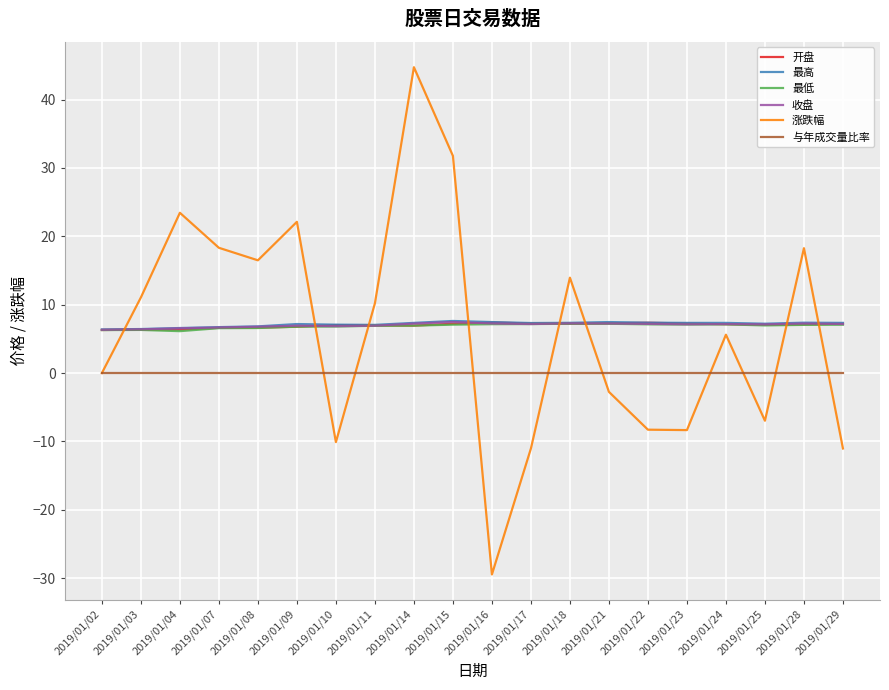

Which series changed the most between 2019/01/03 and 2019/01/10?

涨跌幅